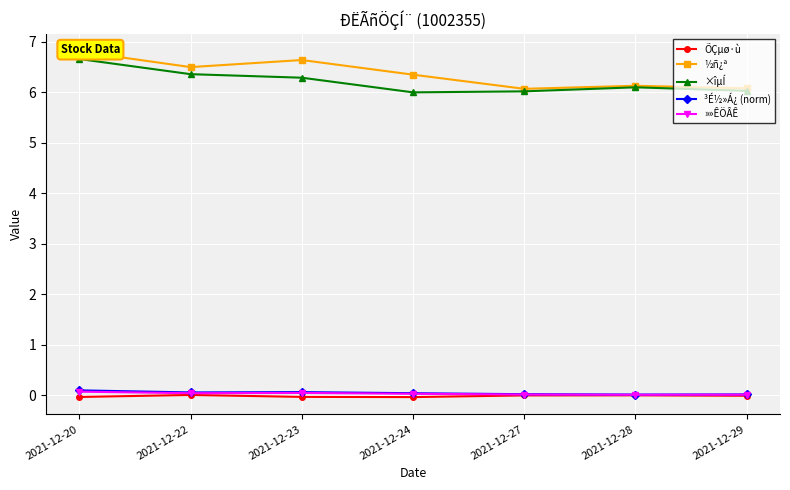

True or false: »»ÊÖÂÊ and ÕÇµø·ù intersect in this chart.

False